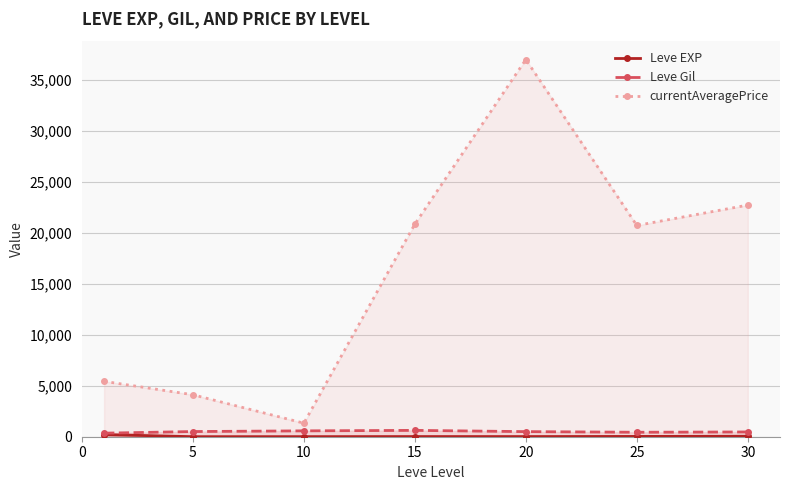

At which category is the sum across all series the highest?

20